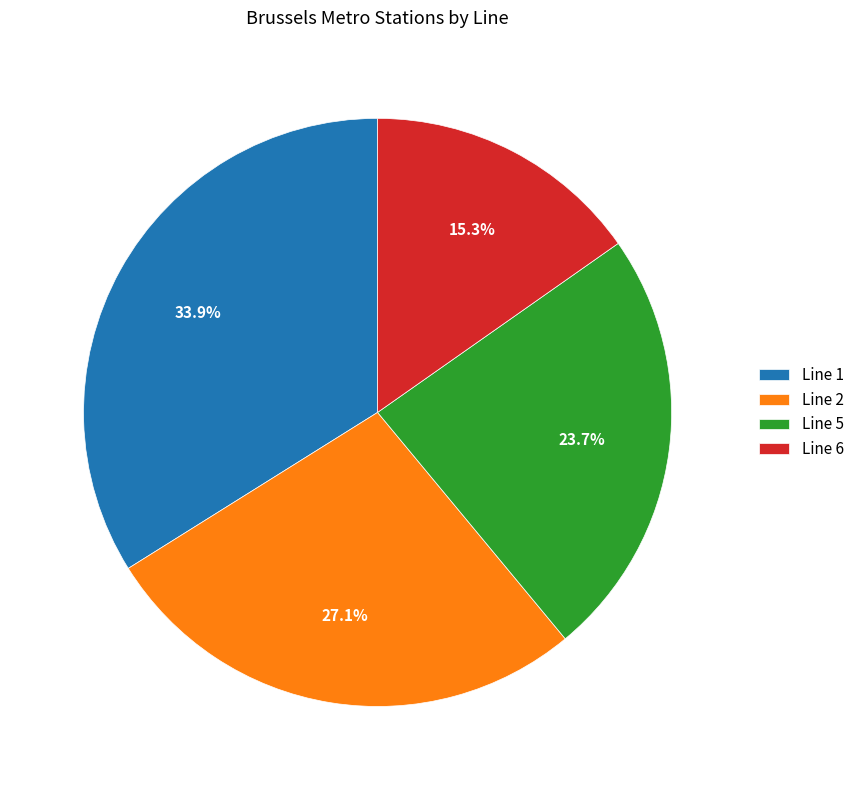

Which slice is the largest?

Line 1